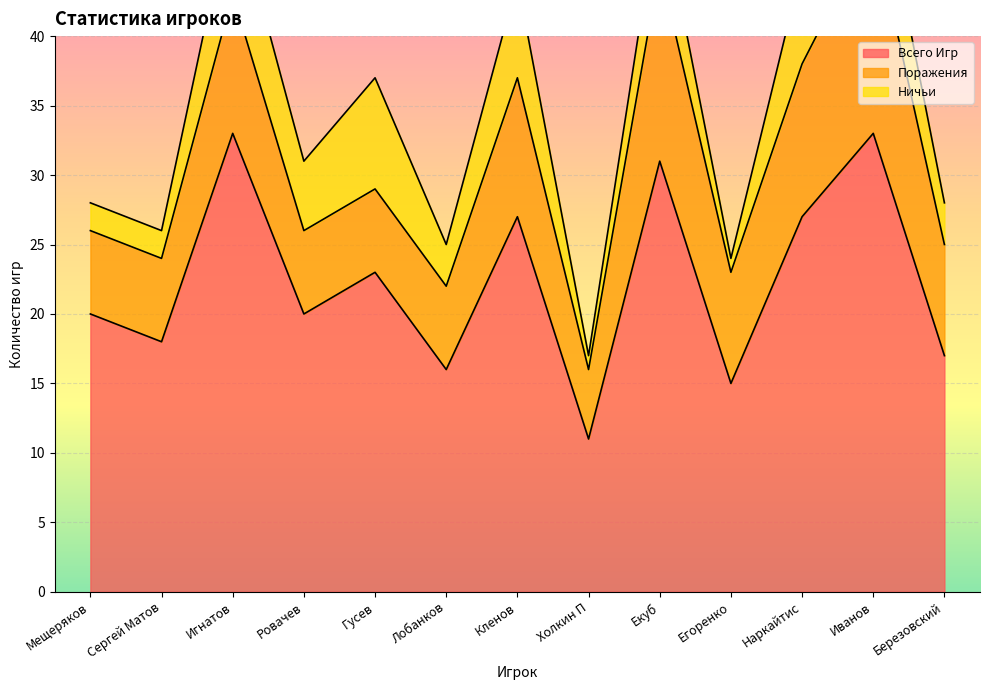

What is the total value across all series at Березовский?

28